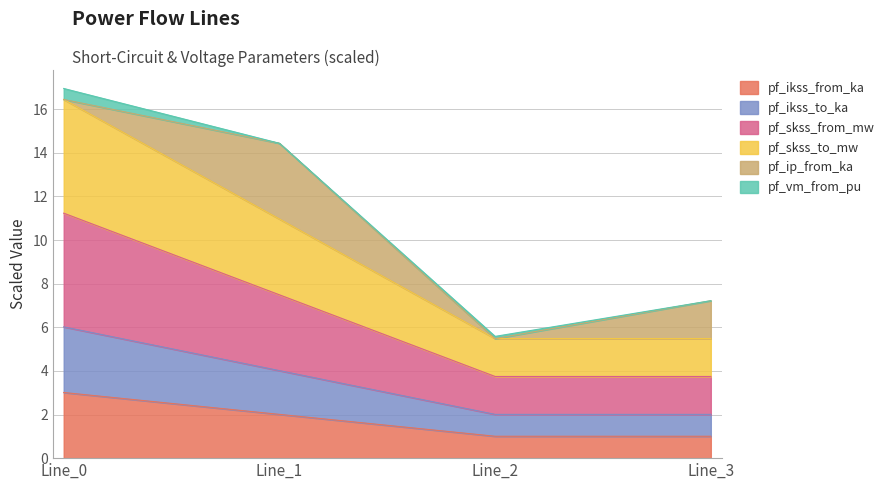

Which series has the largest range (max minus min)?

pf_skss_to_mw